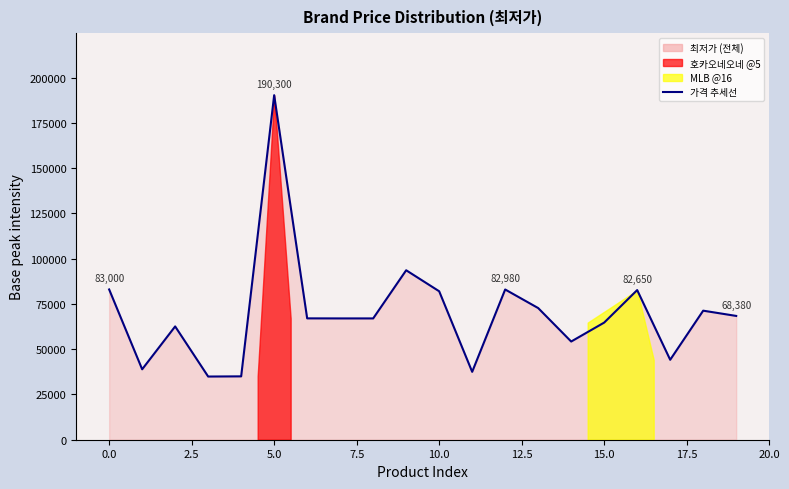

How many data points are above 67030?

9